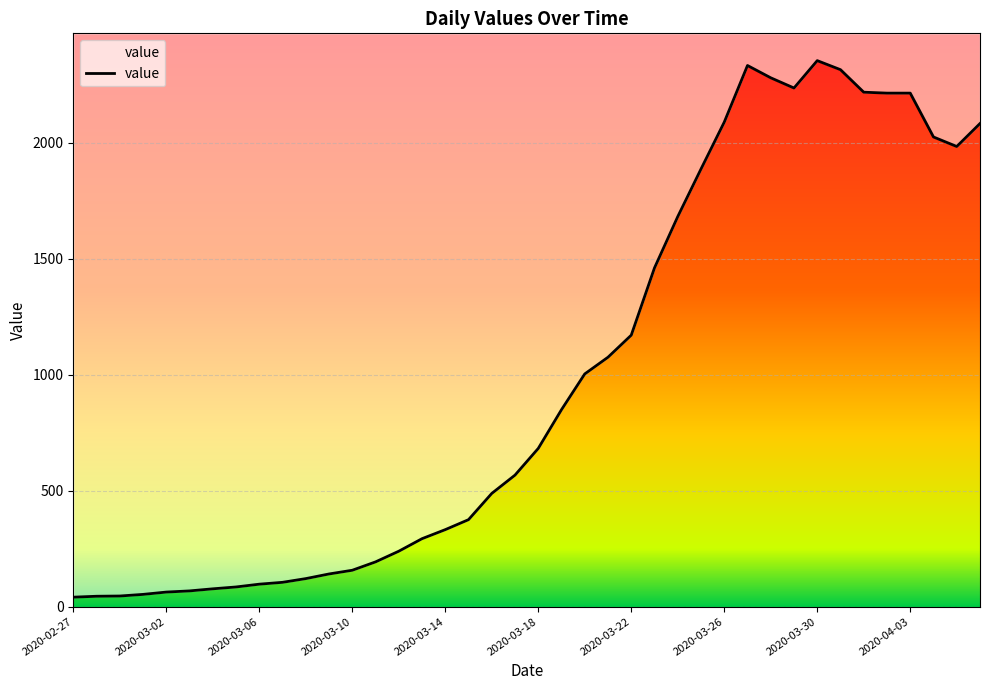

At which category does the data reach its first local valley?

31